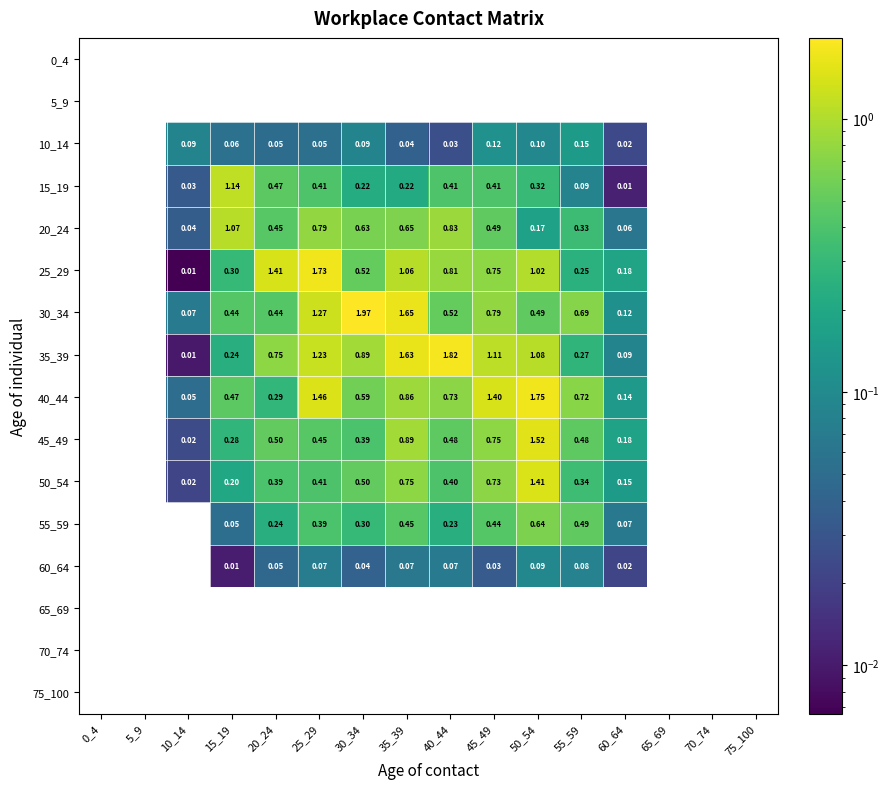

Is the value of 45_49 at 10_14 greater than the value of 10_14 at 45_49?

No